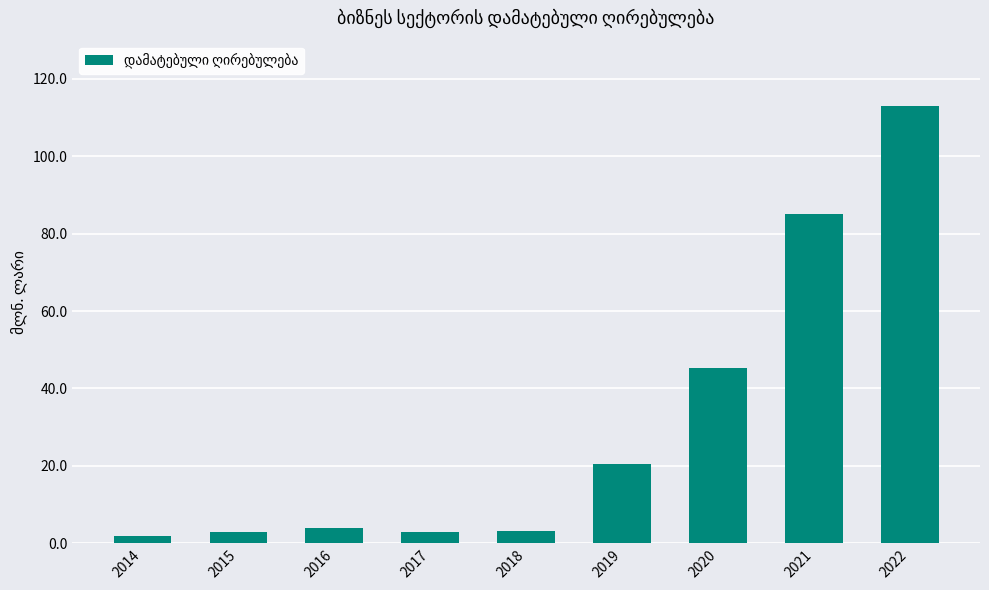

What is the ratio of the value at 2022 to the value at 2014?

61.1